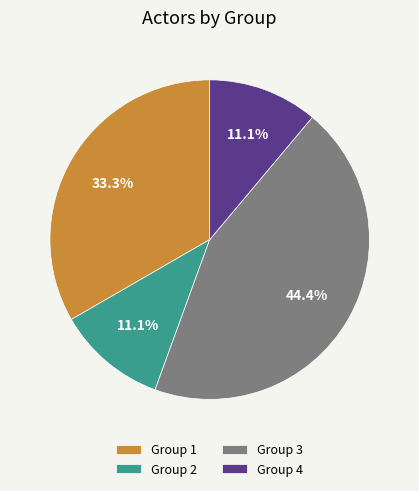

To the nearest percent, what is the average slice percentage?

25%